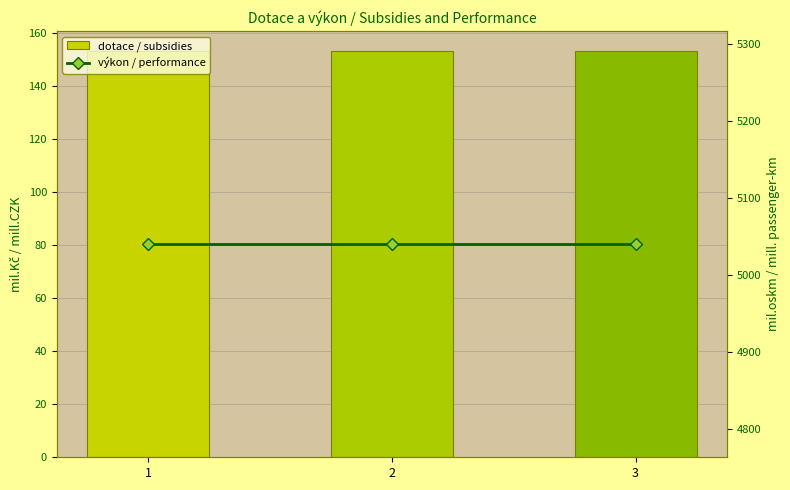

What are all the series names shown in the legend?

dotace / subsidies, výkon / performance